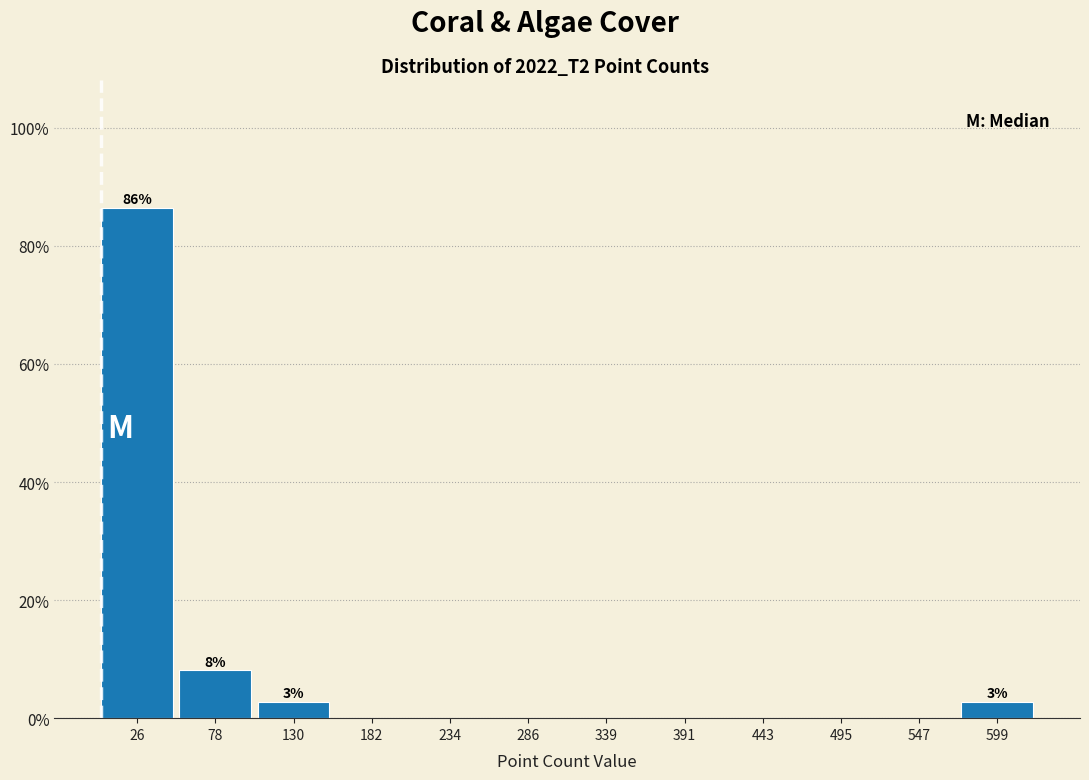

Which range on the x-axis has the tallest bar?

0 to 50